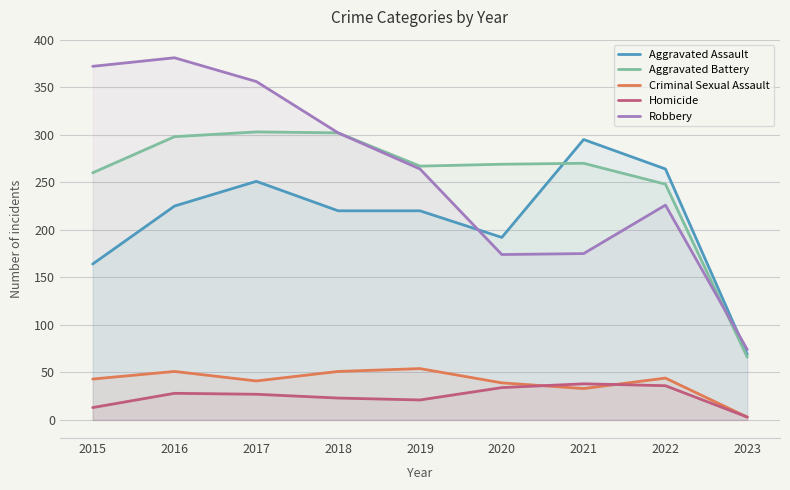

True or false: Aggravated Battery and Criminal Sexual Assault intersect in this chart.

False